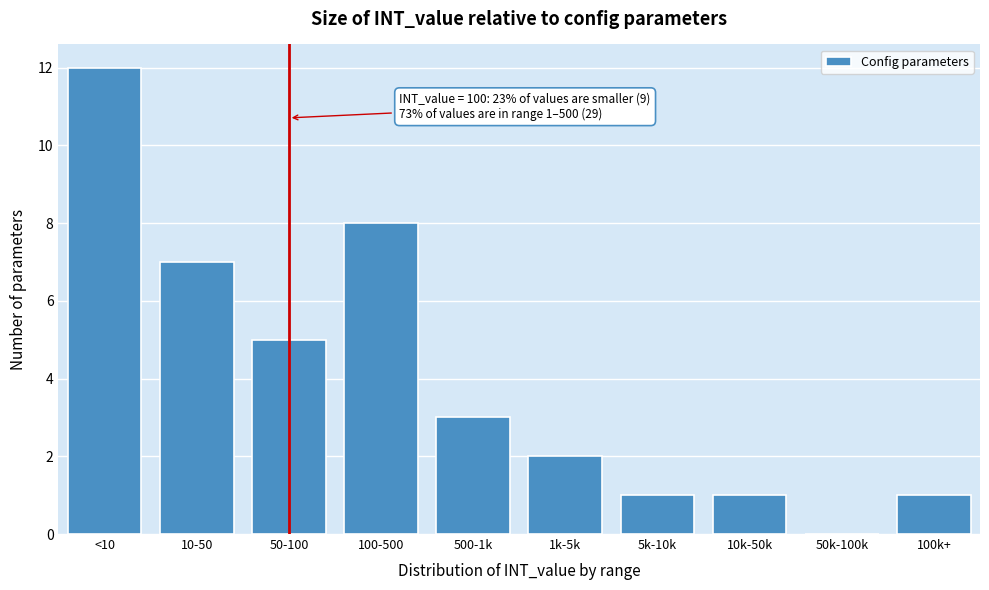

Reading left to right, list all the values displayed in this chart.

<10=12	10-50=7	50-100=5	100-500=8	500-1k=3	1k-5k=2	5k-10k=1	10k-50k=1	50k-100k=0	100k+=1